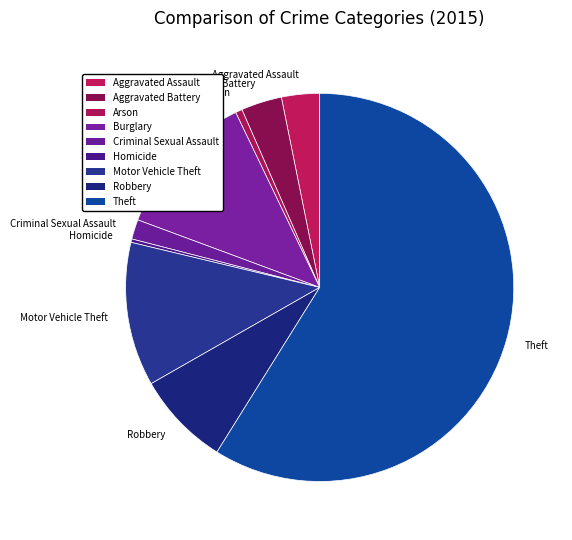

Which slice is the largest?

Theft